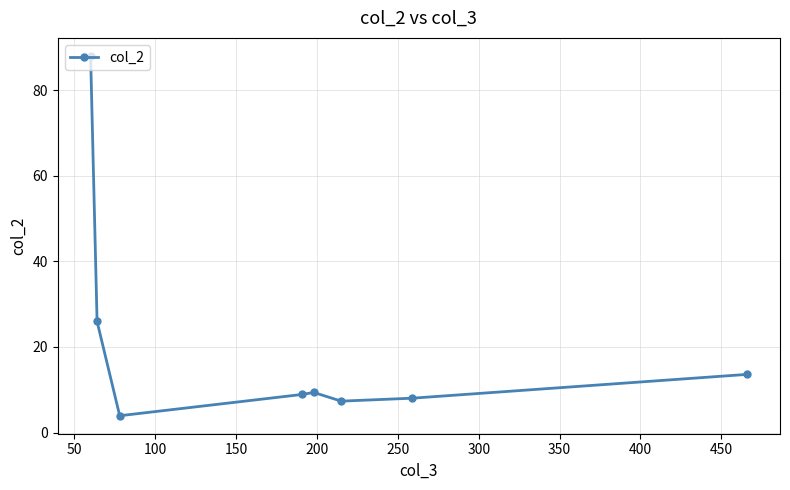

What is the smallest value displayed?

3.9